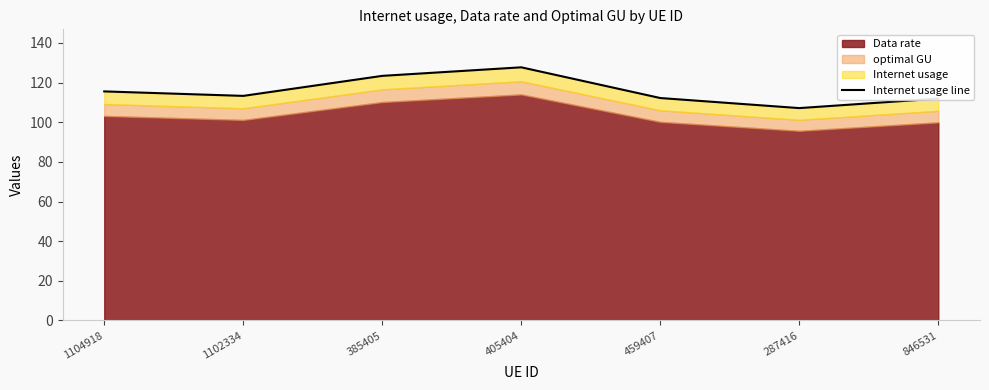

At which label is the value closest to 117?

1104918